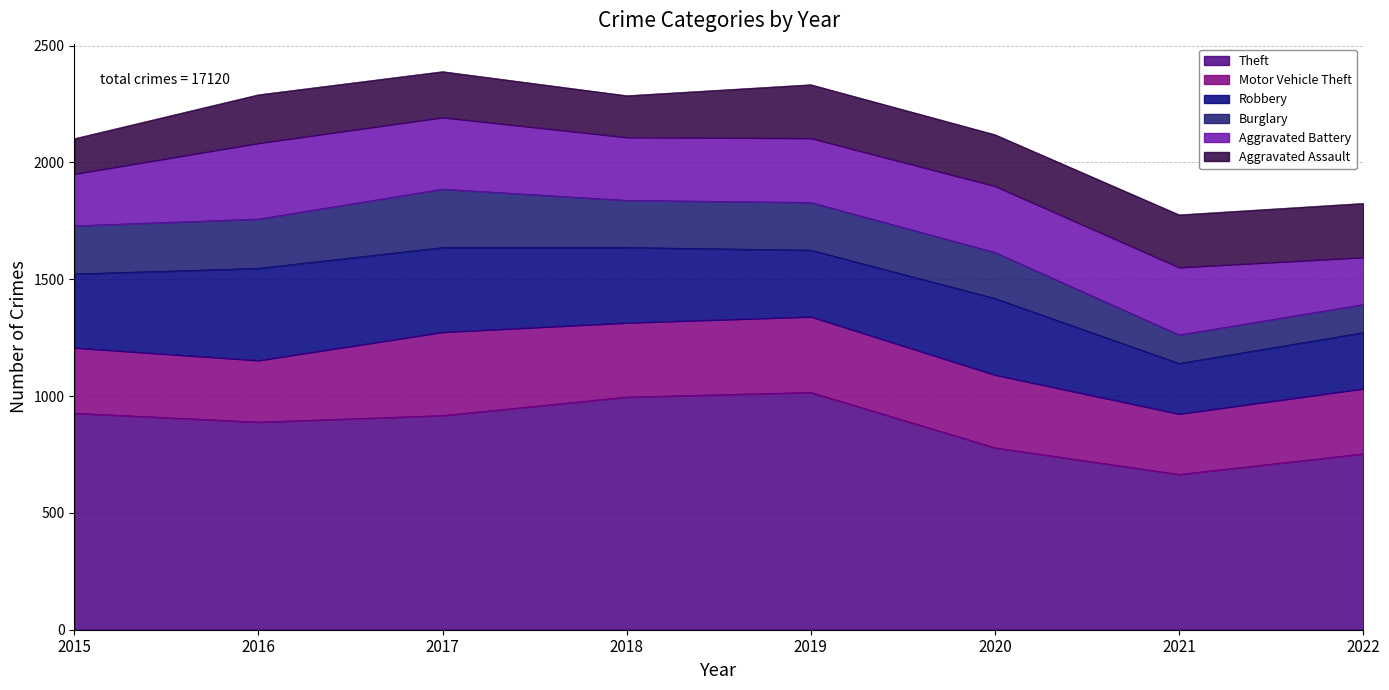

At 2018, list the series in order from largest to smallest.

Theft, Robbery, Motor Vehicle Theft, Aggravated Battery, Burglary, Aggravated Assault